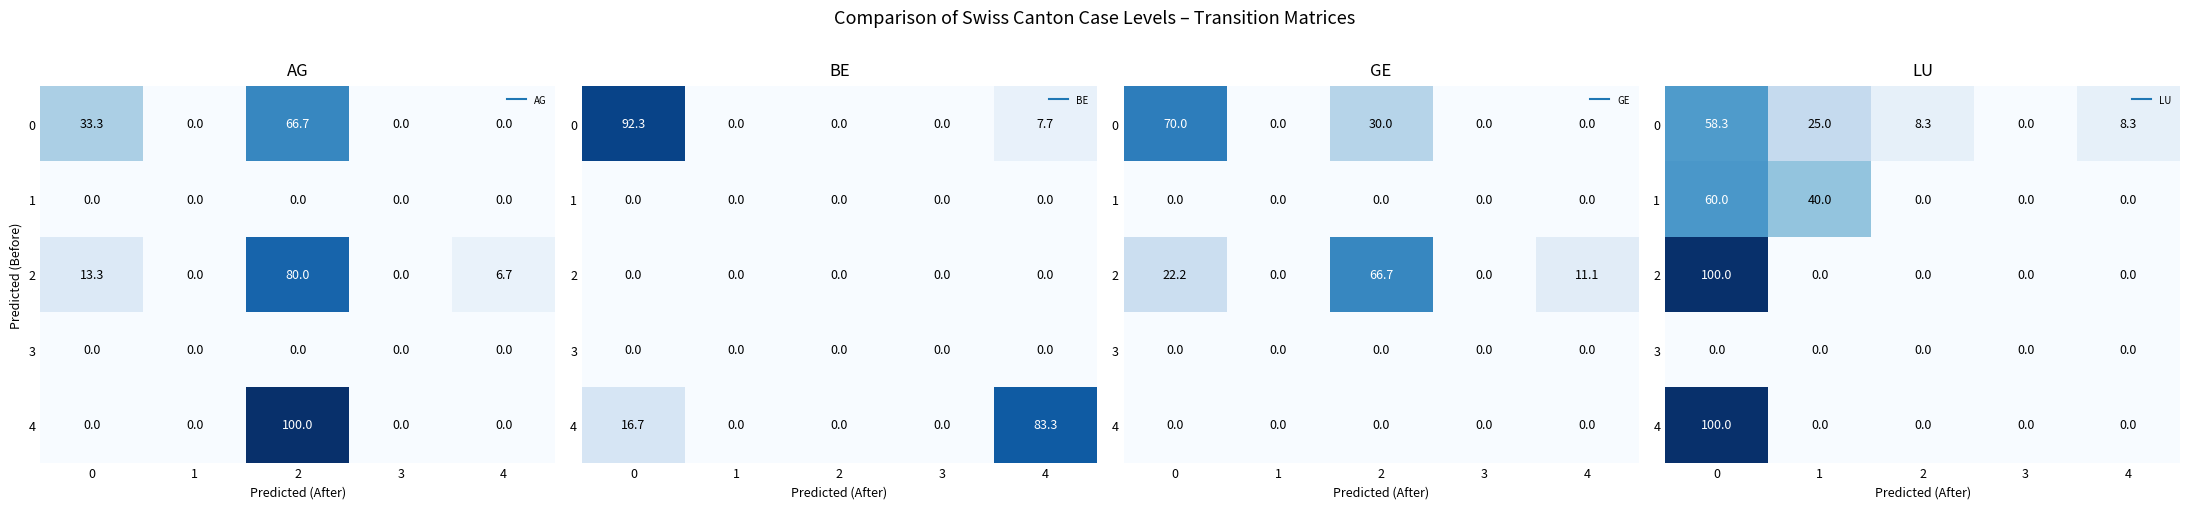

At how many categories does at least one series exceed 81?

1